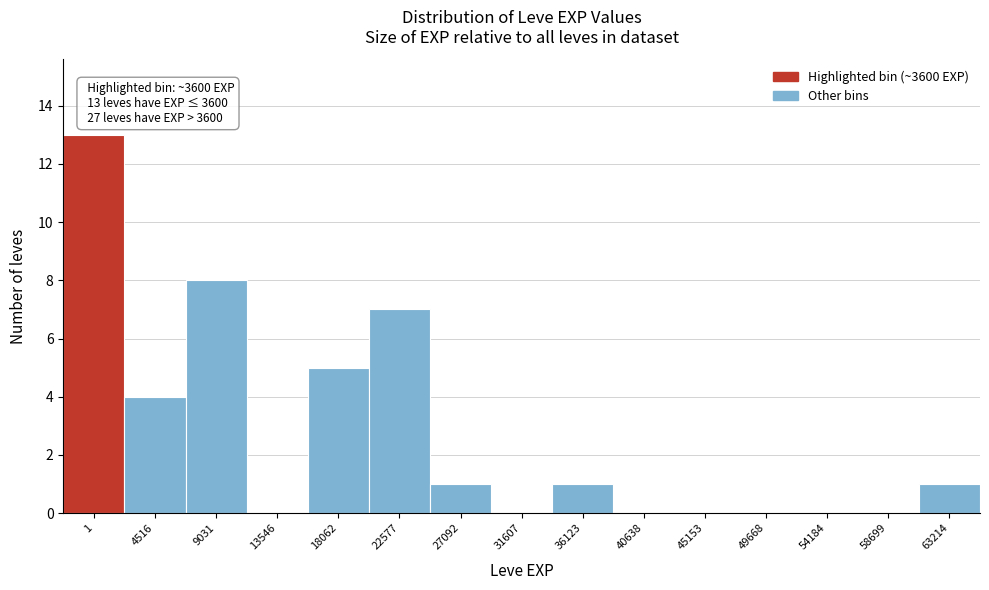

Reading left to right, list all the values displayed in this chart.

1=13	4516=4	9031=8	13546=0	18062=5	22577=7	27092=1	31607=0	36123=1	40638=0	45153=0	49668=0	54184=0	58699=0	63214=1